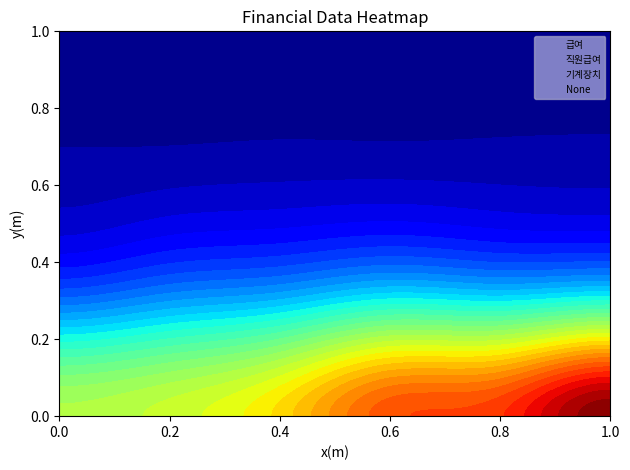

Reading right to left, list all the values displayed in this chart.

급여: 5369214	4626356	4452364	3652256	3214531	3034142
직원급여: 1692890	1585392	1672979	1409835	1257506	1030973
기계장치: 212044	212044	212044	212044	189994	173494
None: 0	0	0	0	0	0